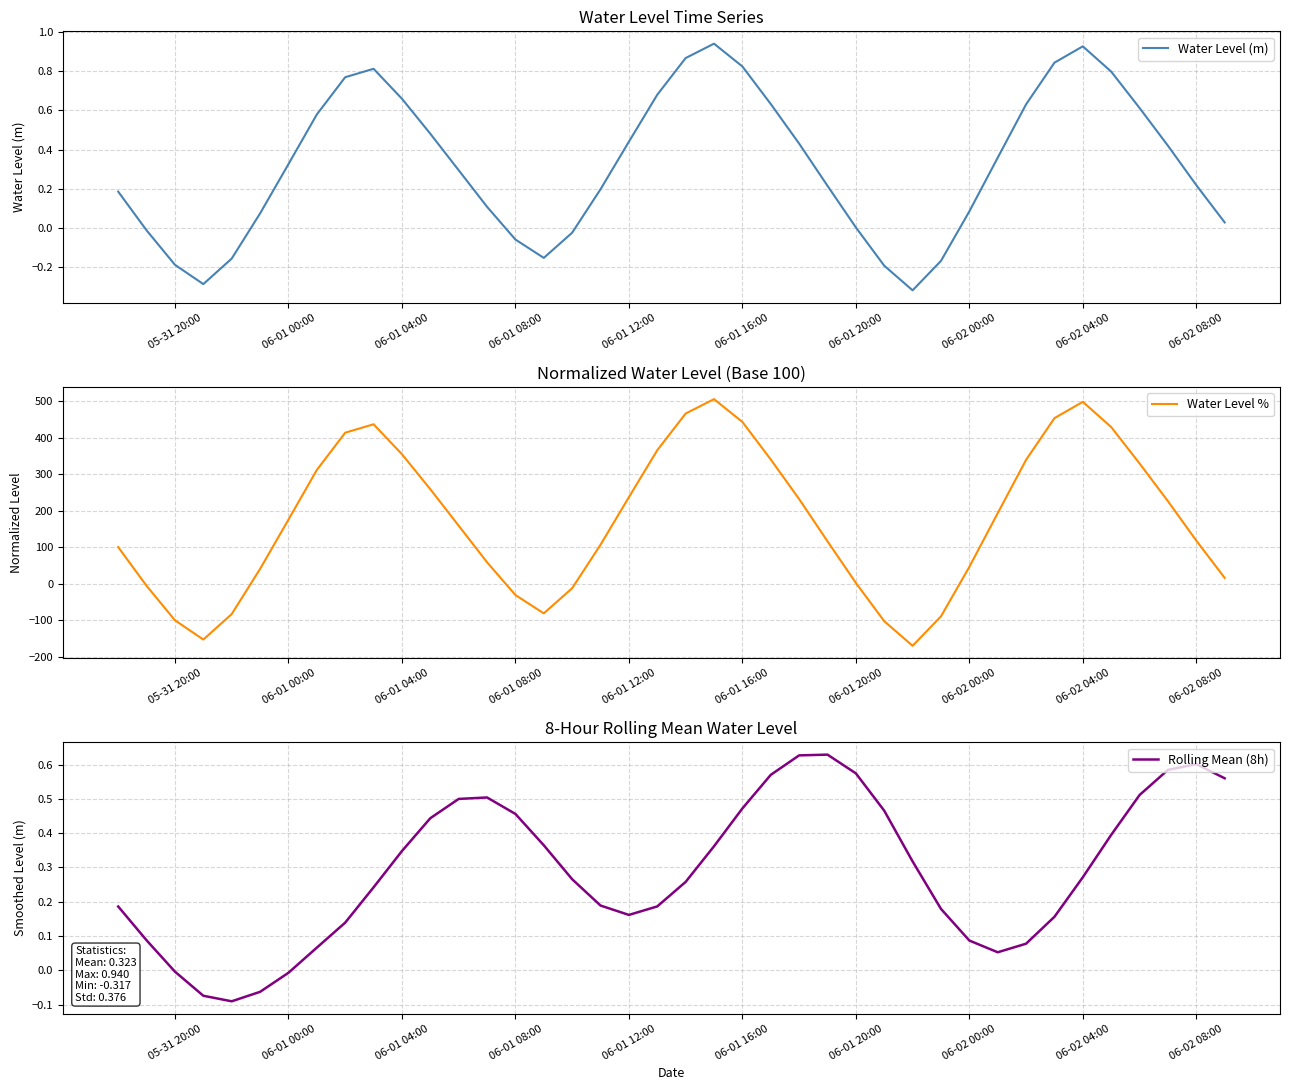

Is the value of Rolling Mean (8h) at 35 greater than the value of Water Level (m) at 12?

Yes